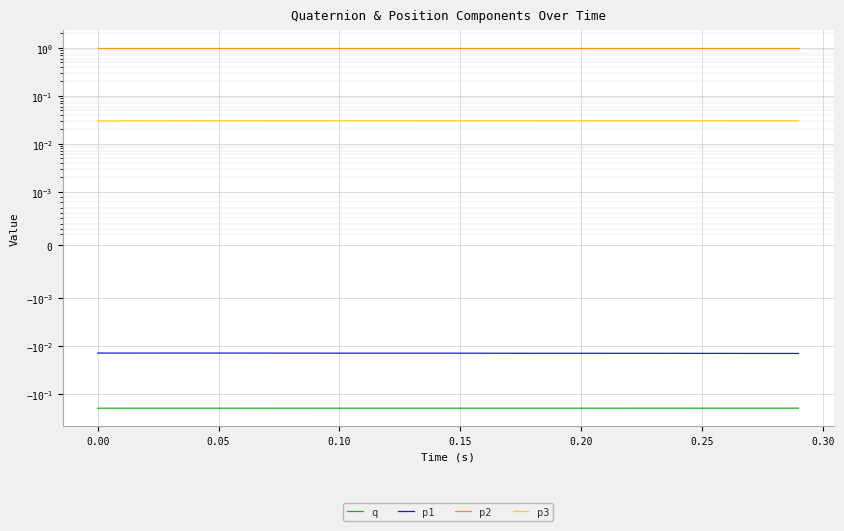

True or false: p1 and q intersect in this chart.

False